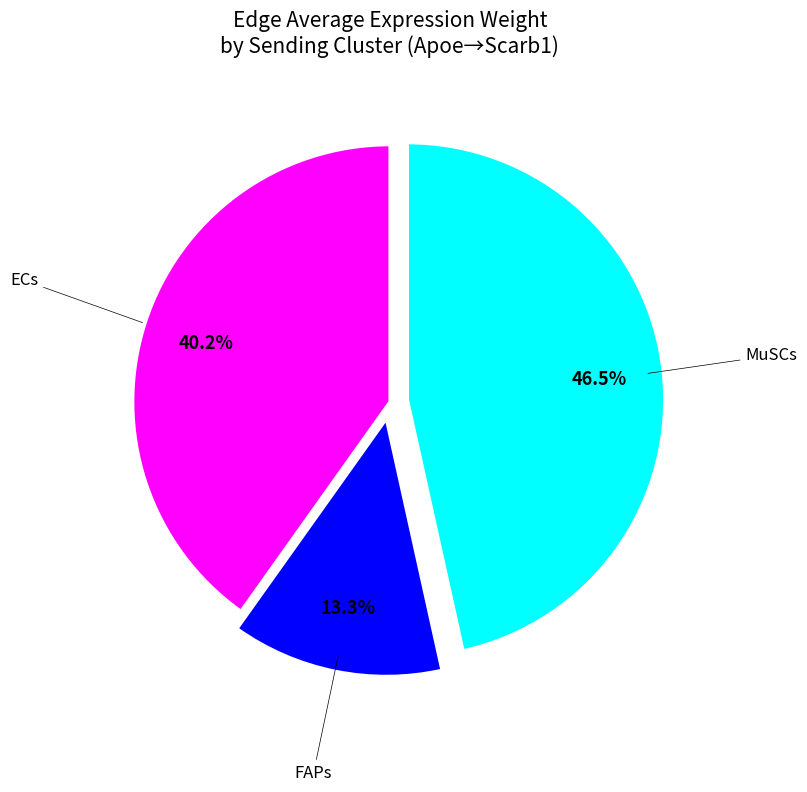

Which slice is the largest?

MuSCs